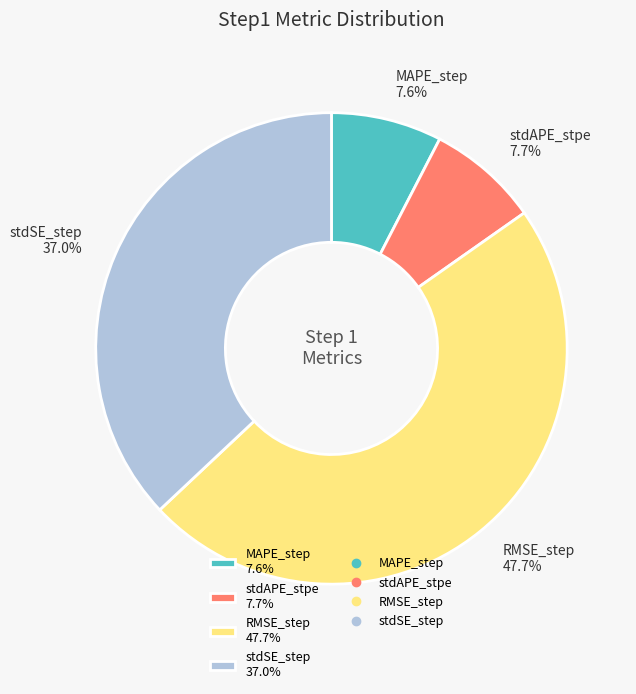

What is the total percentage of RMSE_step and MAPE_step?

55.3%